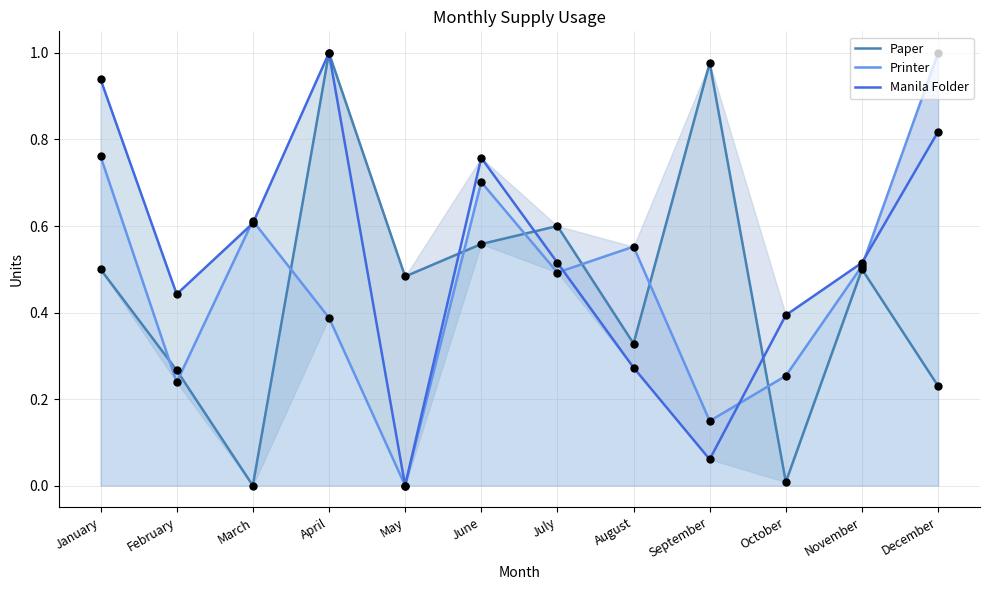

At how many categories does at least one series exceed 0?

12